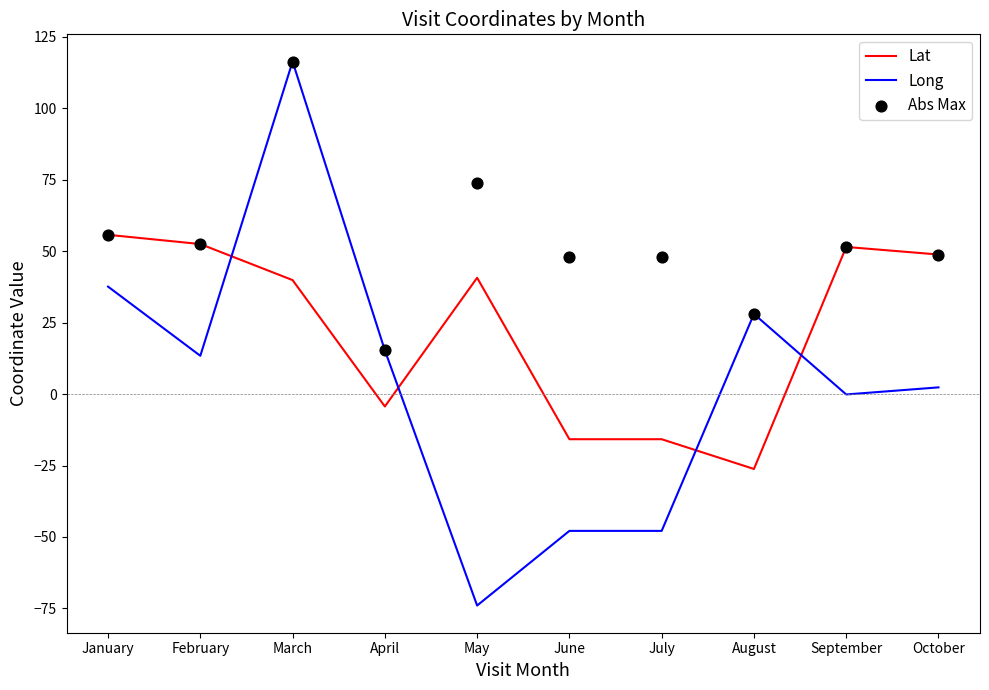

At how many categories does at least one series exceed -63?

10